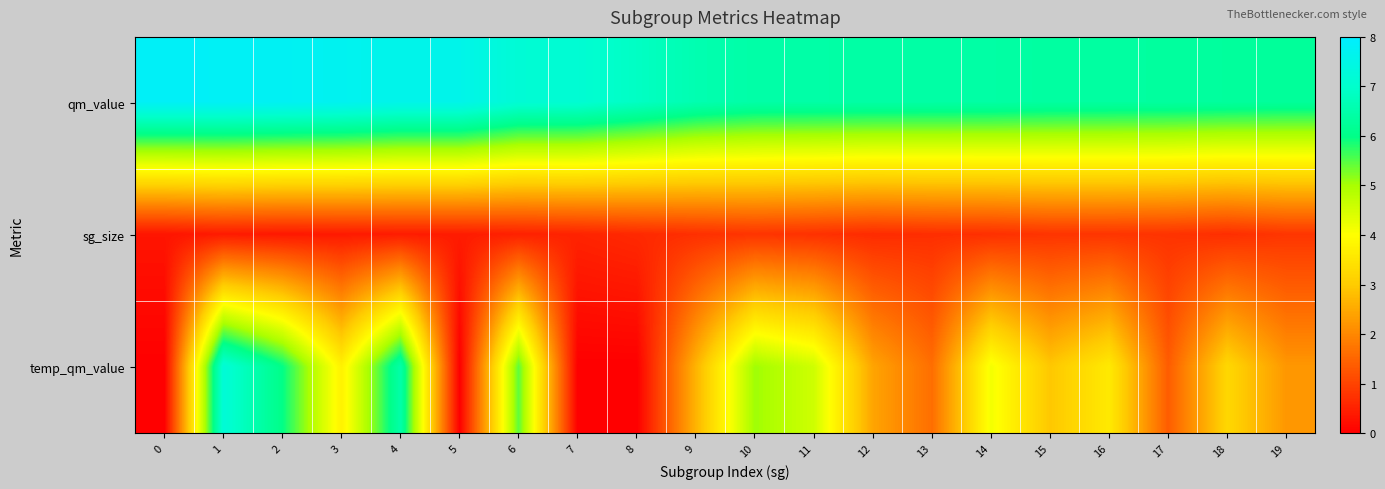

Rank the series by their maximum value, from highest to lowest.

qm_value, temp_qm_value, sg_size